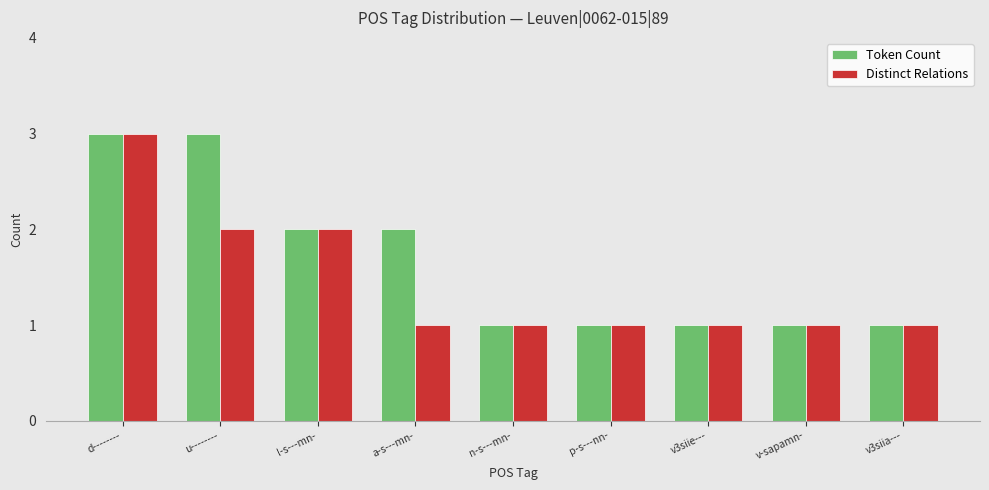

The Distinct Relations series shows 4 at d--------. True or false?

False